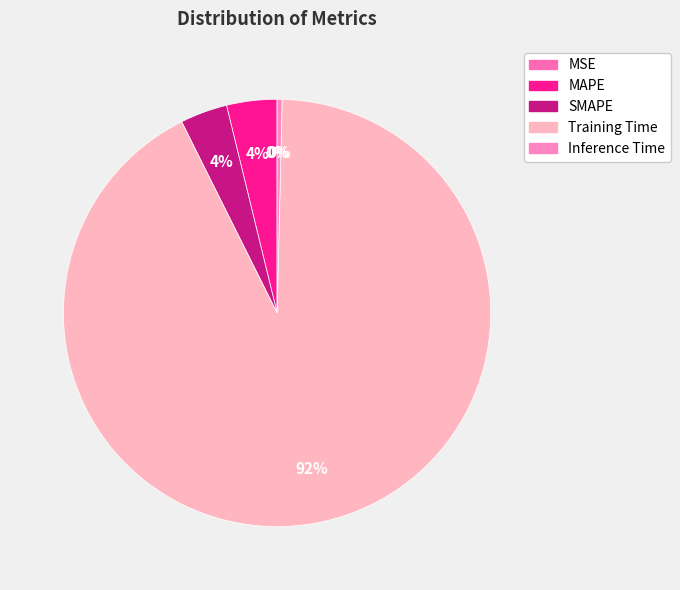

Rank the categories by value from highest to lowest.

Training Time, MAPE, SMAPE, Inference Time, MSE